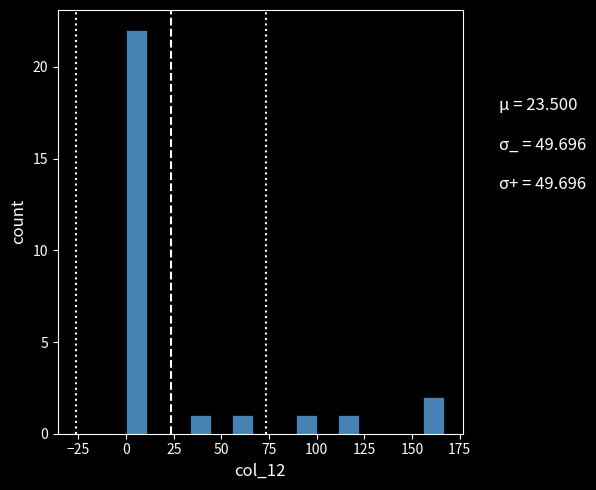

Read against the x-axis, roughly where is the centre of the tallest bar?

5